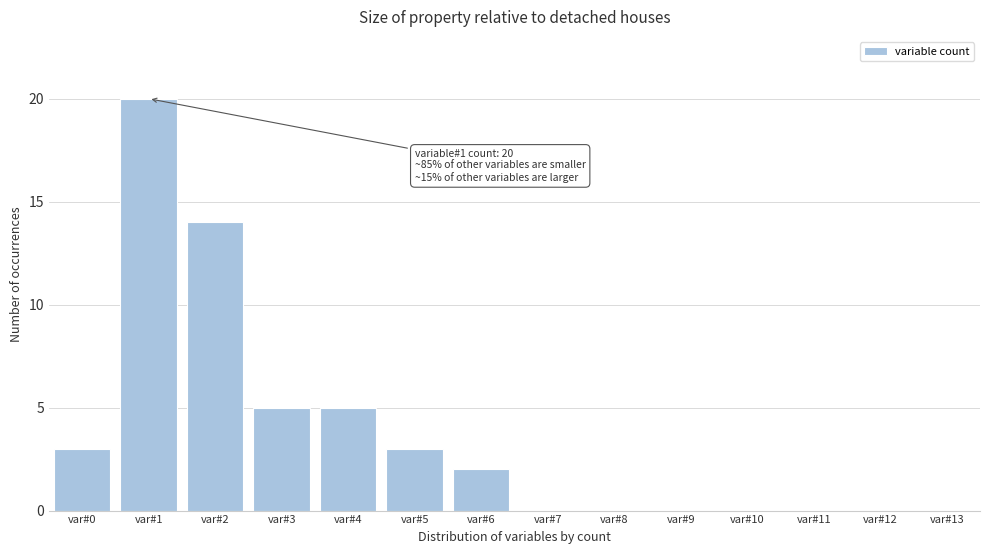

Reading left to right, list all the values displayed in this chart.

var#0=3	var#1=20	var#2=14	var#3=5	var#4=5	var#5=3	var#6=2	var#7=0	var#8=0	var#9=0	var#10=0	var#11=0	var#12=0	var#13=0